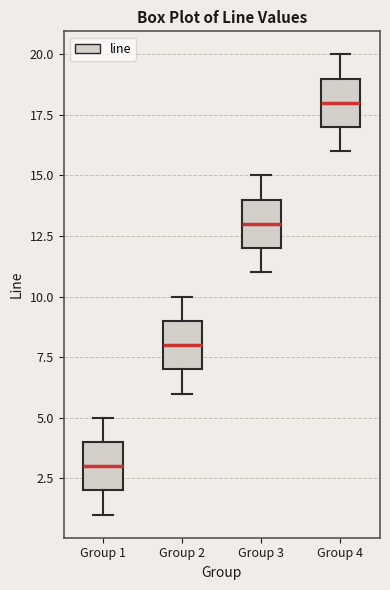

Which box has the lowest median line?

Group 1